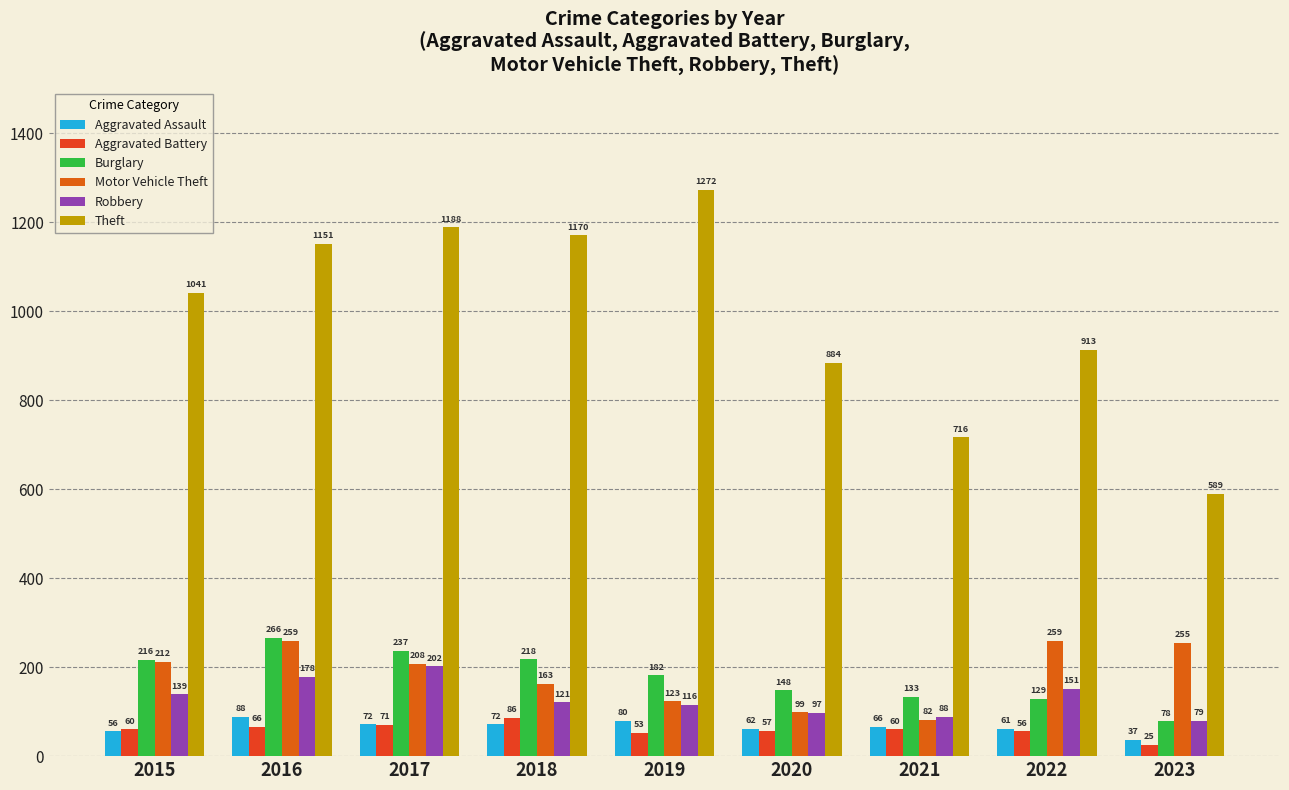

List the series in order of their peak value, highest first.

Theft, Burglary, Motor Vehicle Theft, Robbery, Aggravated Assault, Aggravated Battery